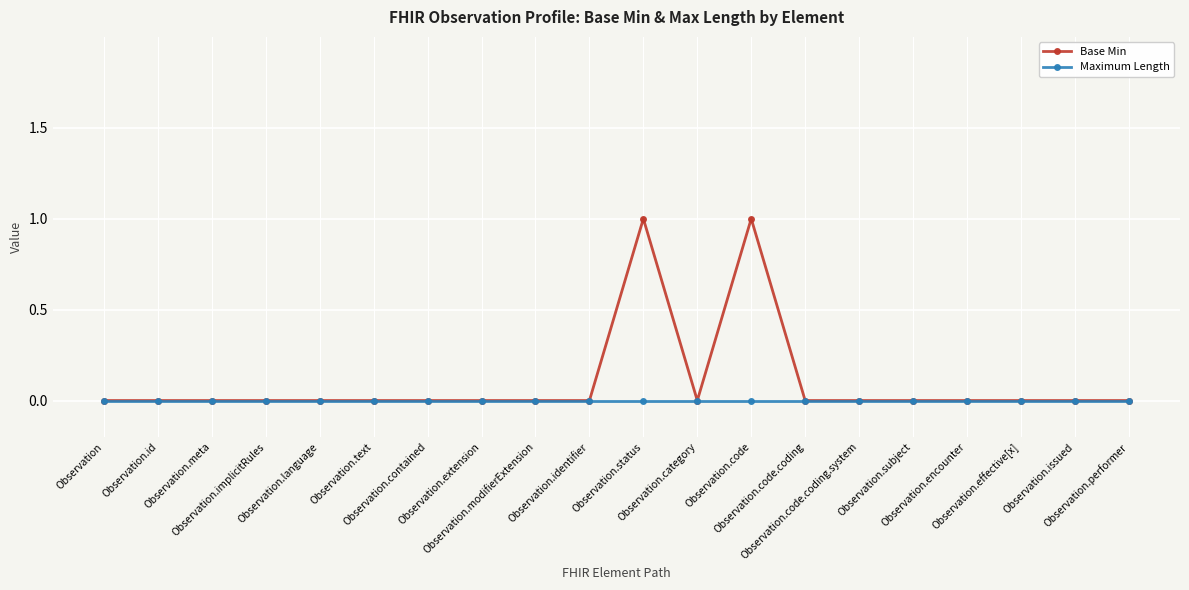

True or false: Maximum Length has a value of 0 at Observation.meta.

True